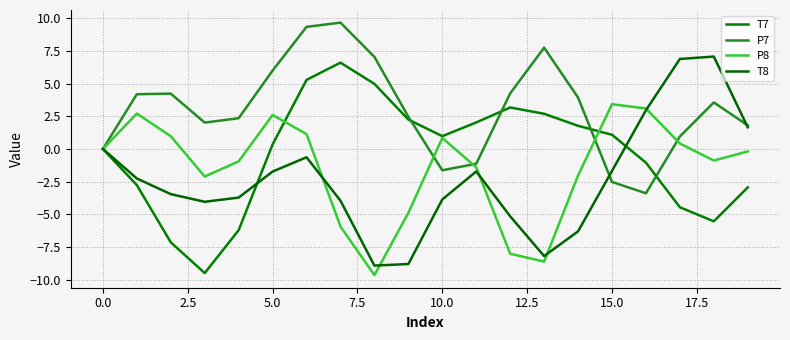

Does the chart have visible grid lines?

Yes